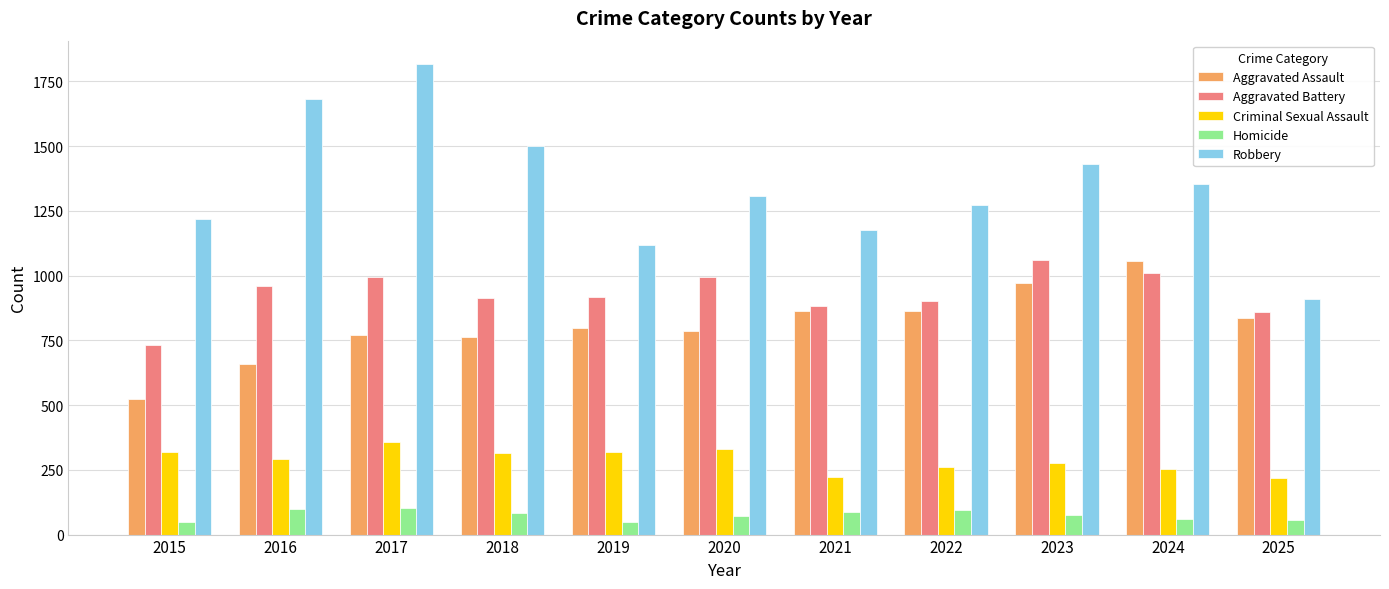

How many data points does each series have?

11